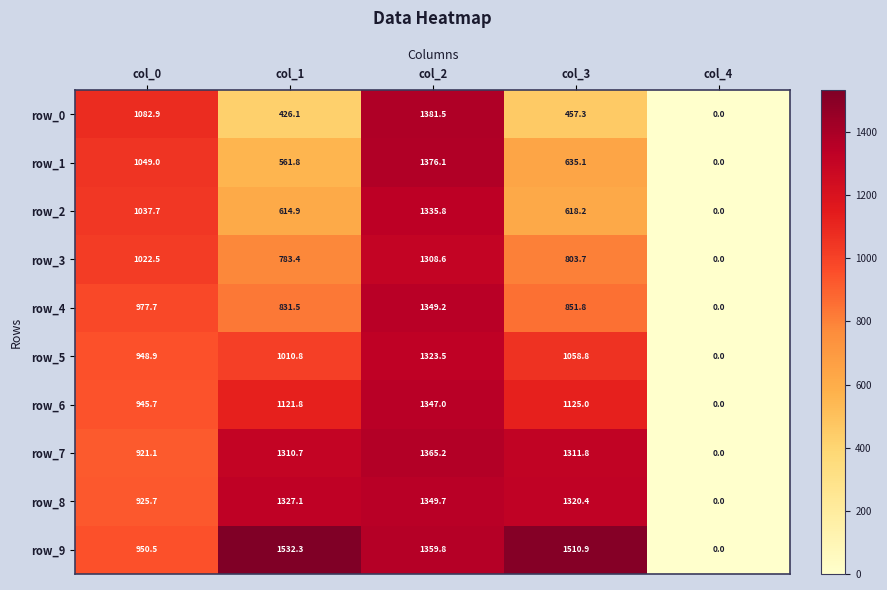

Is the value of row_8 at col_2 greater than the value of row_7 at col_4?

Yes